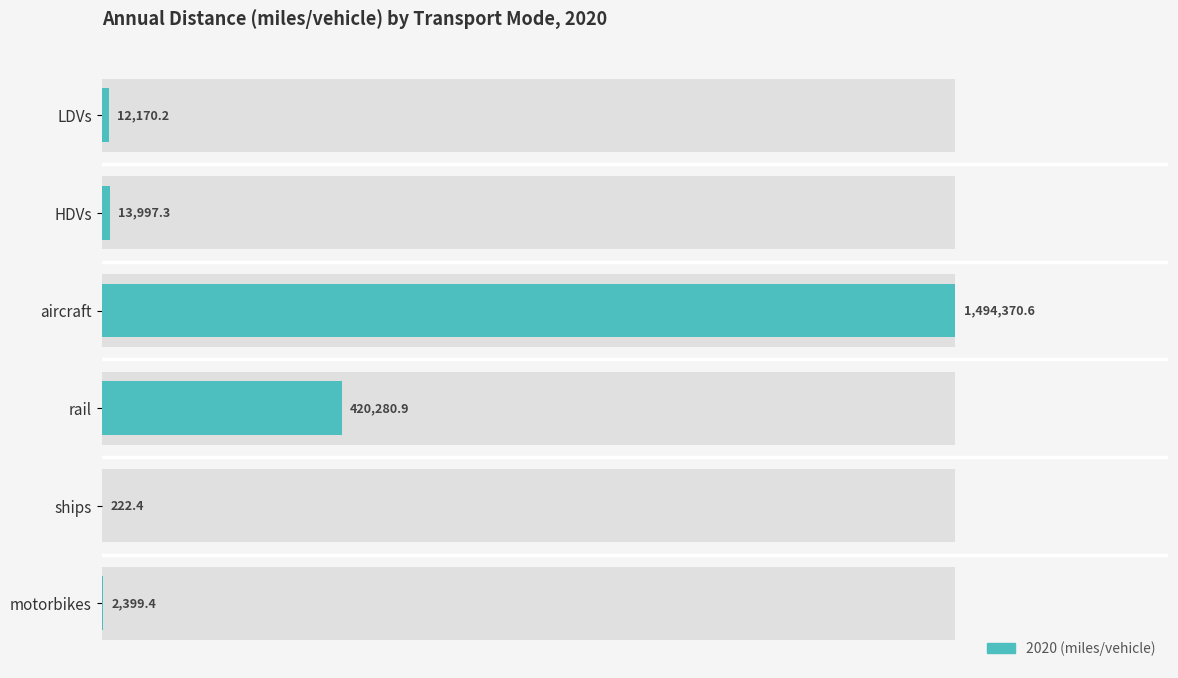

At which category does the chart reach its peak across all series?

aircraft